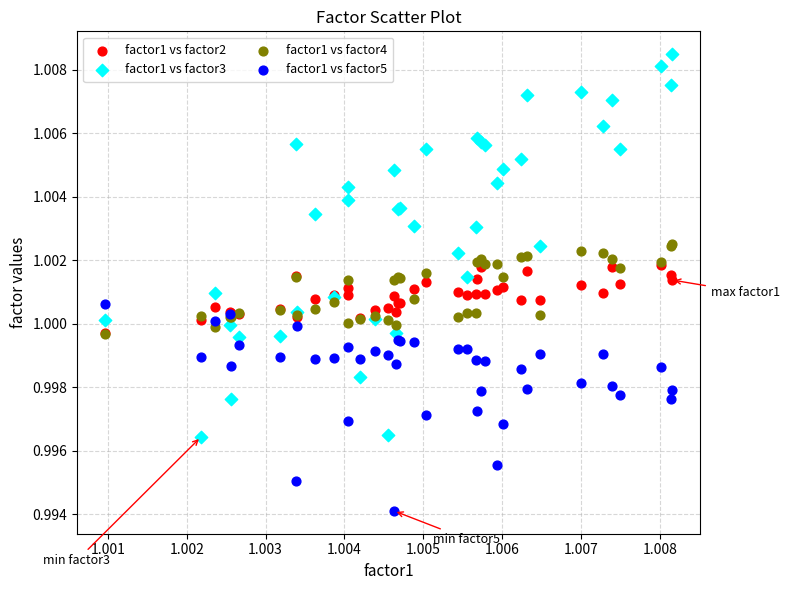

What are all the series names shown in the legend?

factor1 vs factor2, factor1 vs factor3, factor1 vs factor4, factor1 vs factor5